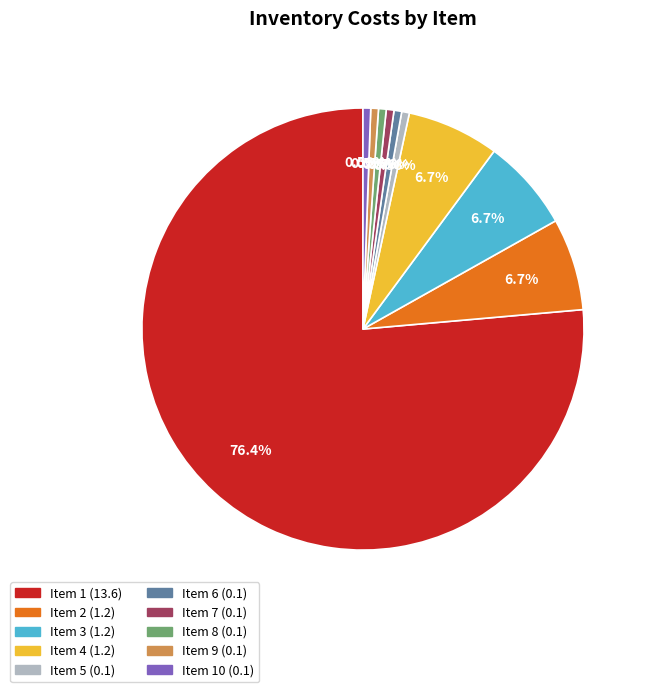

Does any single category account for the majority?

Yes